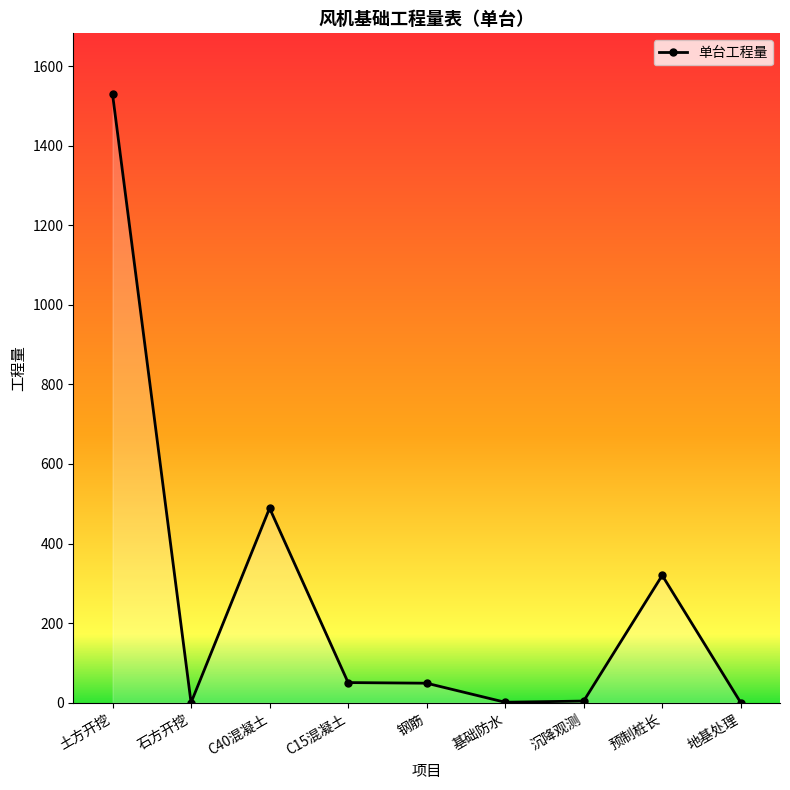

Is it true that the value at 预制桩长 is 320.0?

True